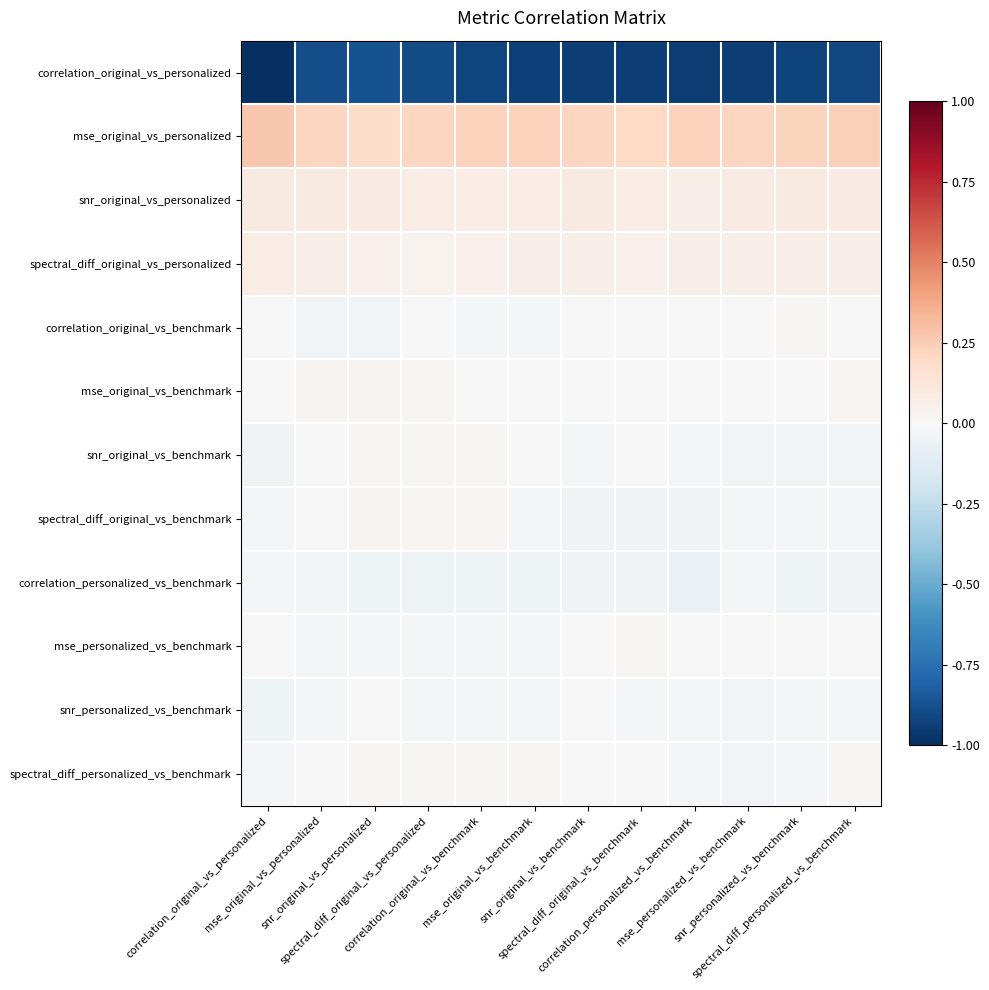

Which has a higher value, mse_original_vs_benchmark or correlation_original_vs_personalized?

mse_original_vs_benchmark